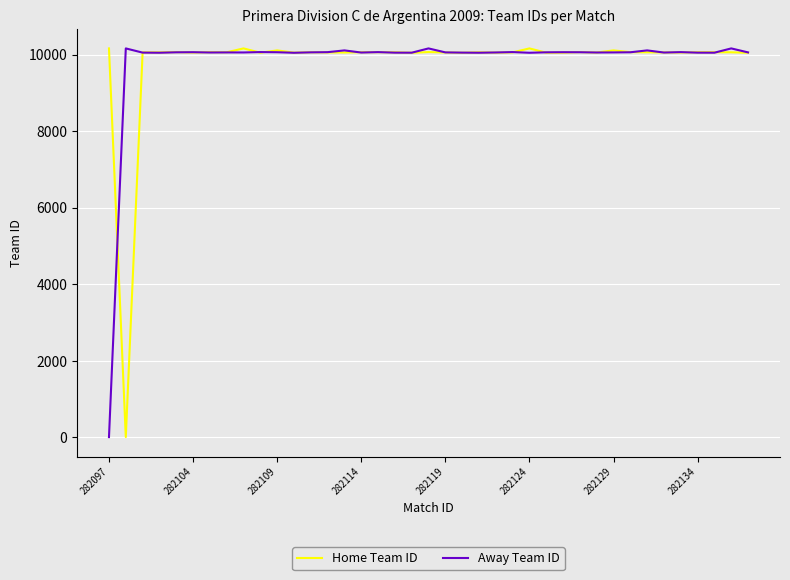

What is the maximum value for Away Team ID?

10161